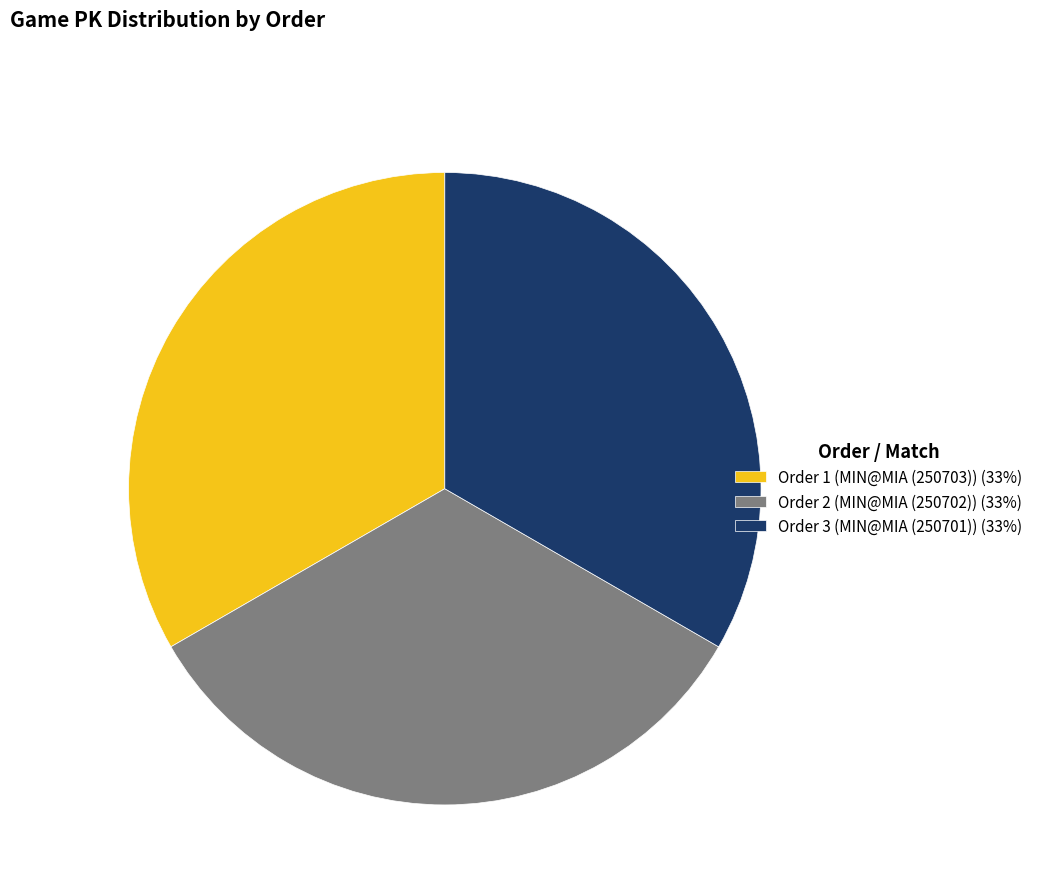

Approximately how many times larger is the value at Order 3 (MIN@MIA (250701)) (33%) compared to Order 2 (MIN@MIA (250702)) (33%)?

1.0